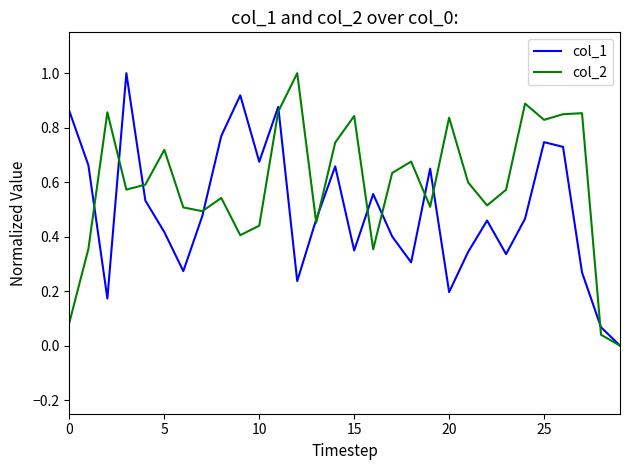

Which series has the largest total across all categories?

col_2